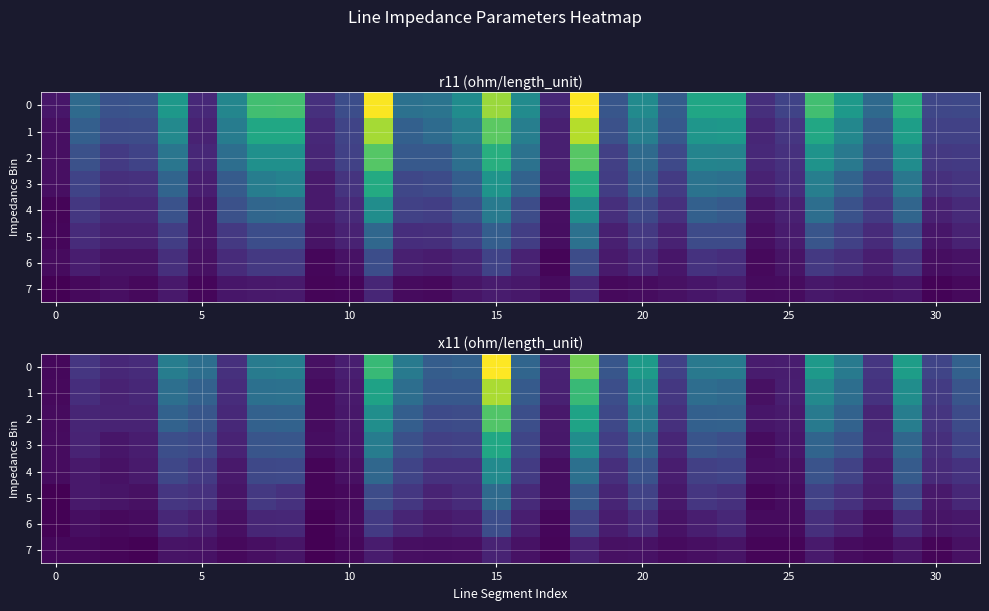

Which category has the highest value in the 1 series?

15